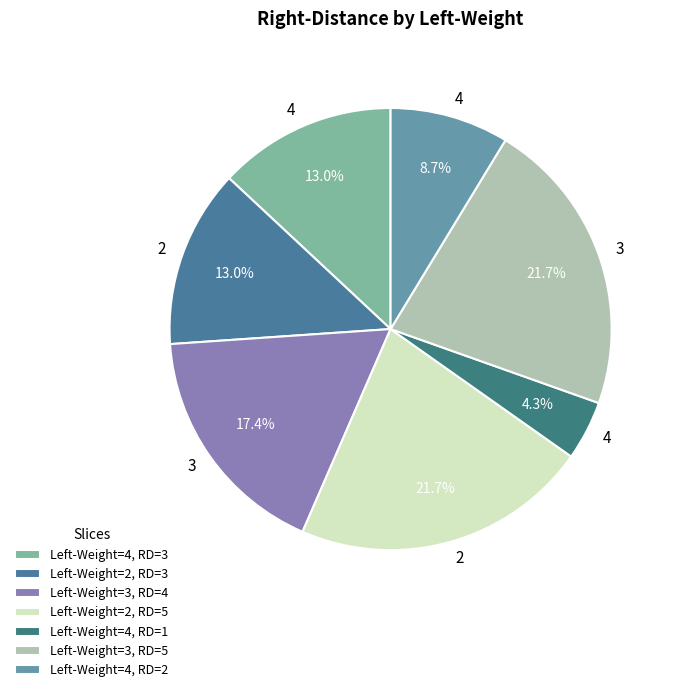

How many slices are in this pie chart?

7